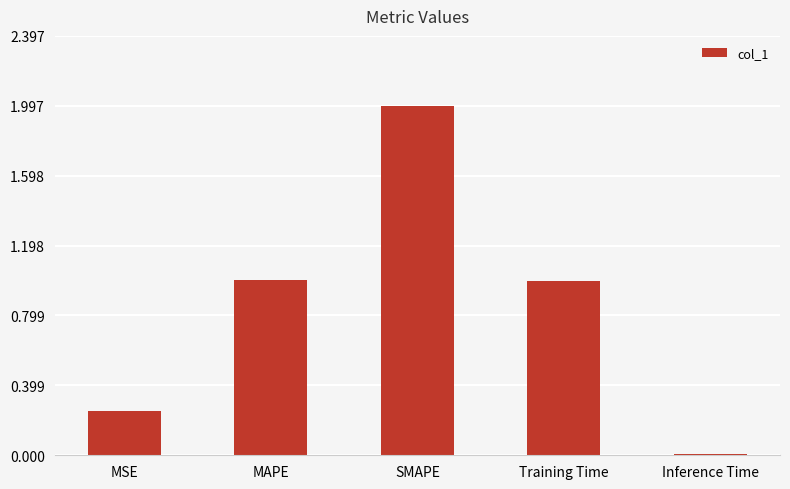

What is the sum of all values?

4.3